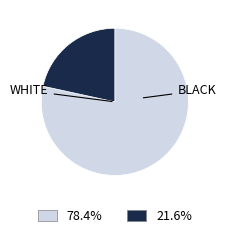

Is there a majority slice in this chart?

Yes